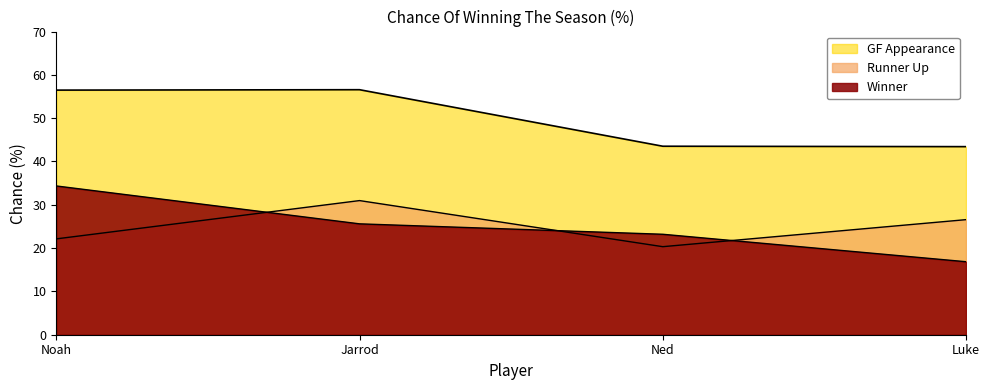

At how many categories does at least one series exceed 25?

4